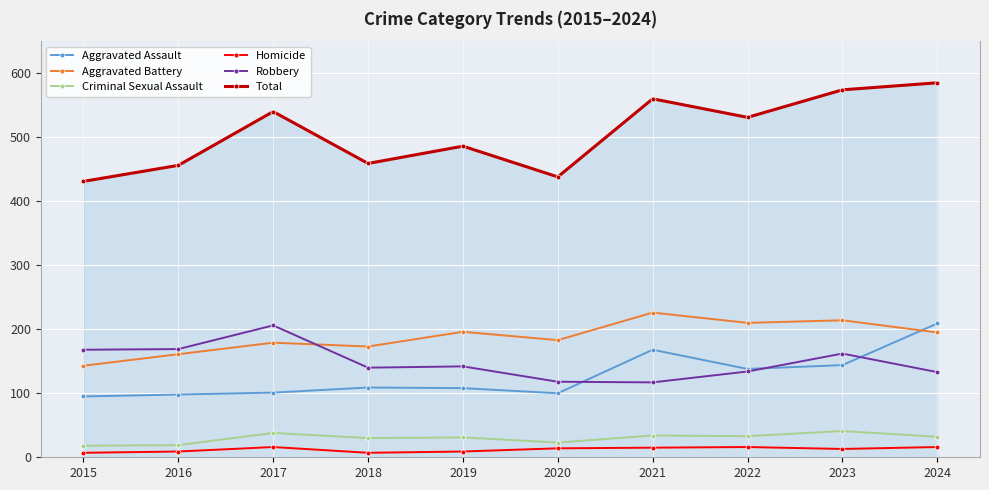

Does the chart display data point markers on the line(s)?

Yes